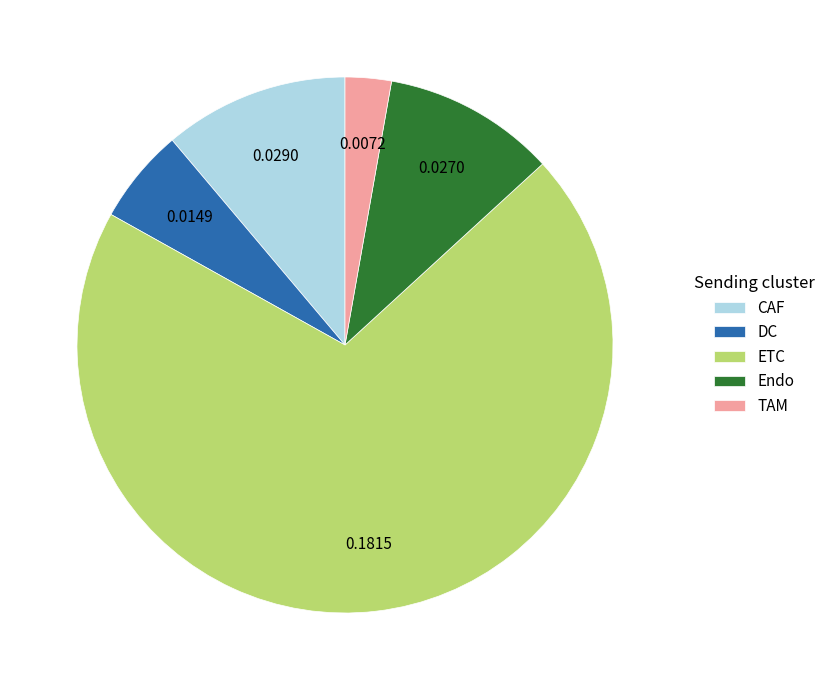

Is the sum of TAM and DC greater than half?

No